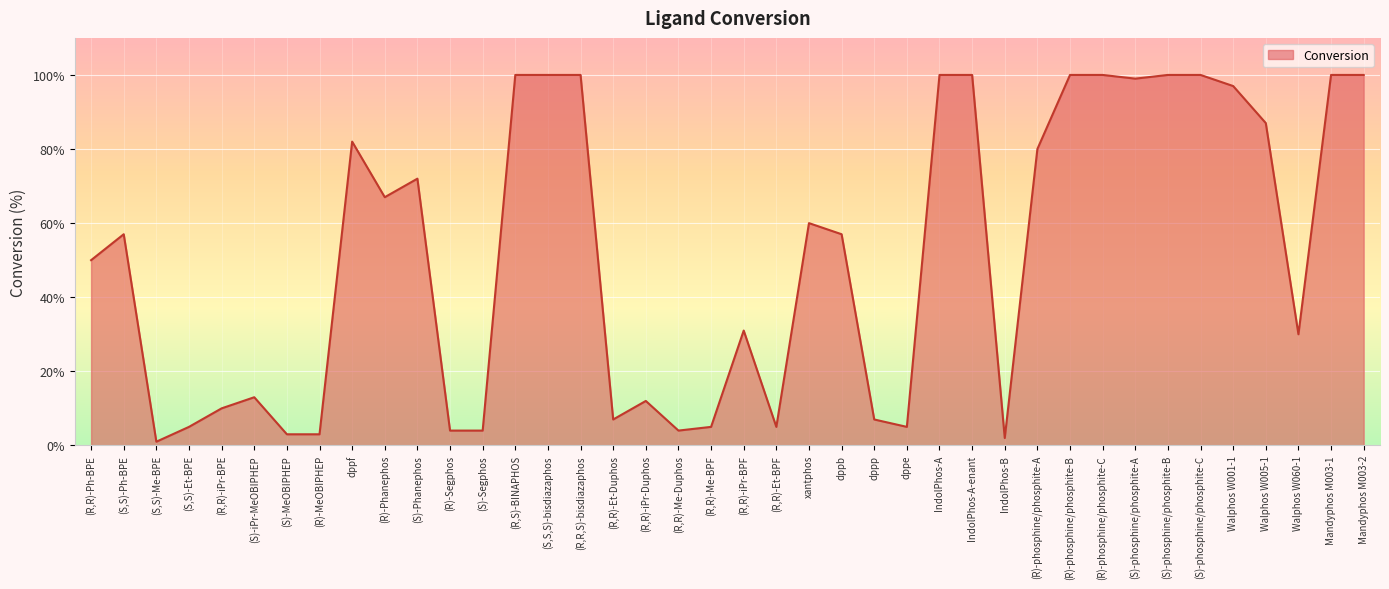

Where is the data nearest to the value 50?

(R,R)-Ph-BPE